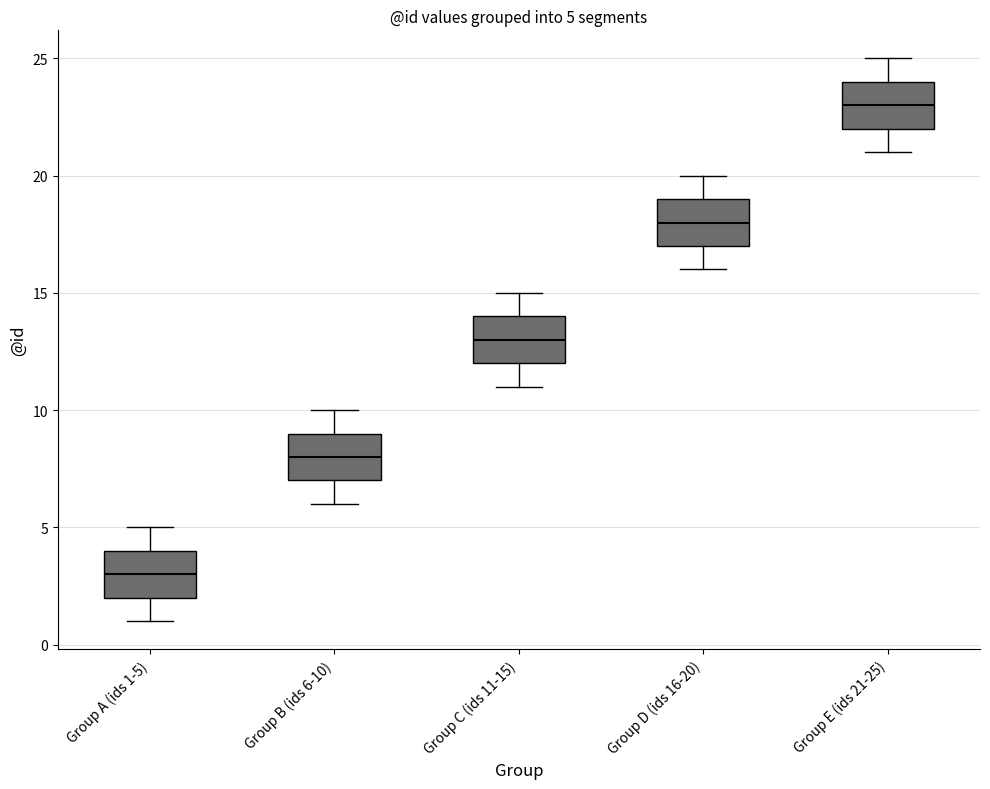

Which box has the highest median line?

Group E (ids 21-25)